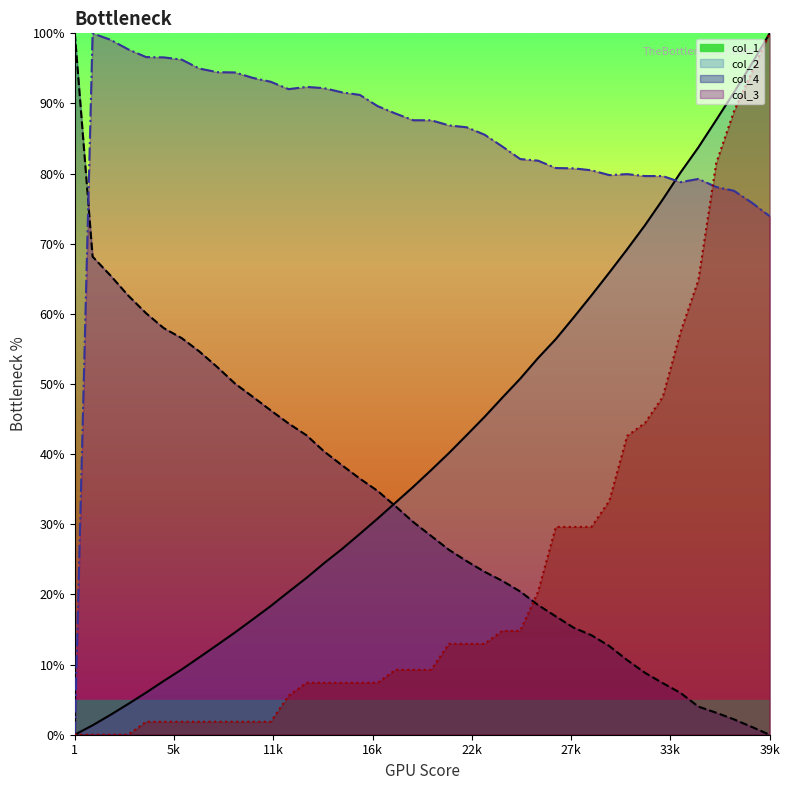

Between 9001 and 27001, which series saw the biggest shift?

col_1